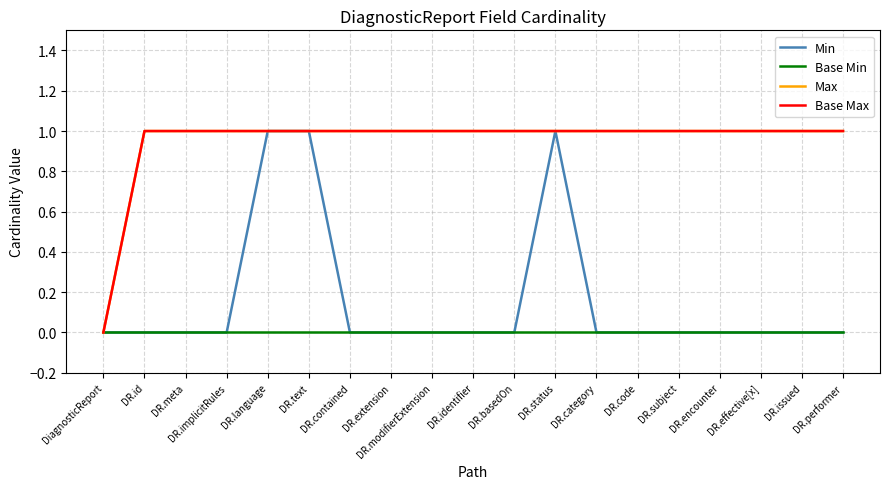

Is it true that Base Max equals 1 at DR.contained?

True